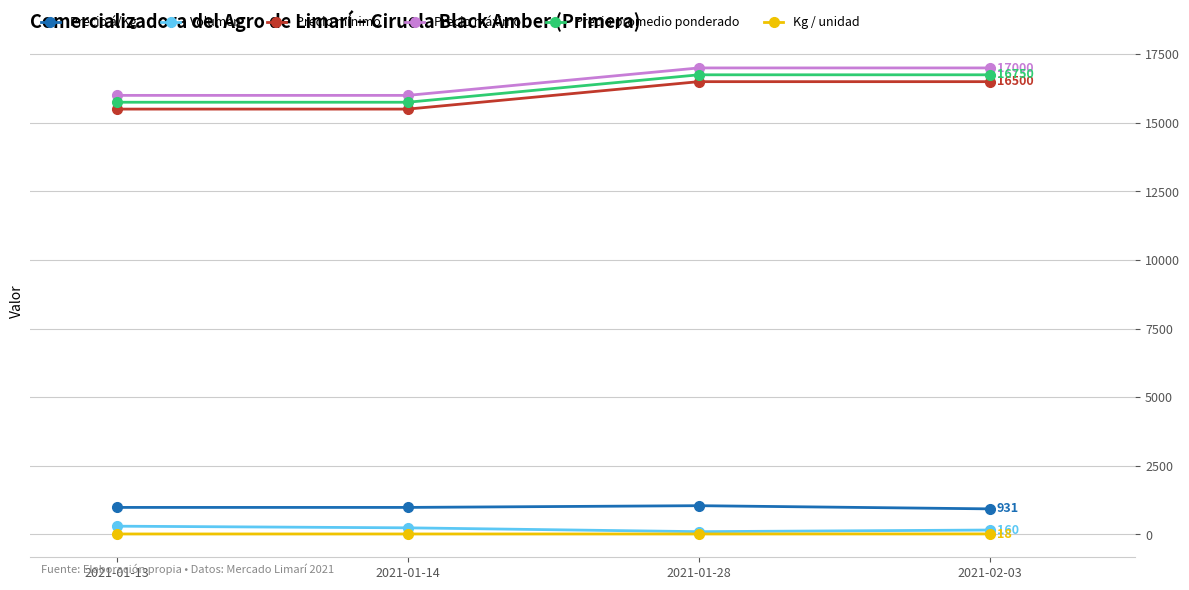

What is the label of the 3rd point from the left?

2021-01-28